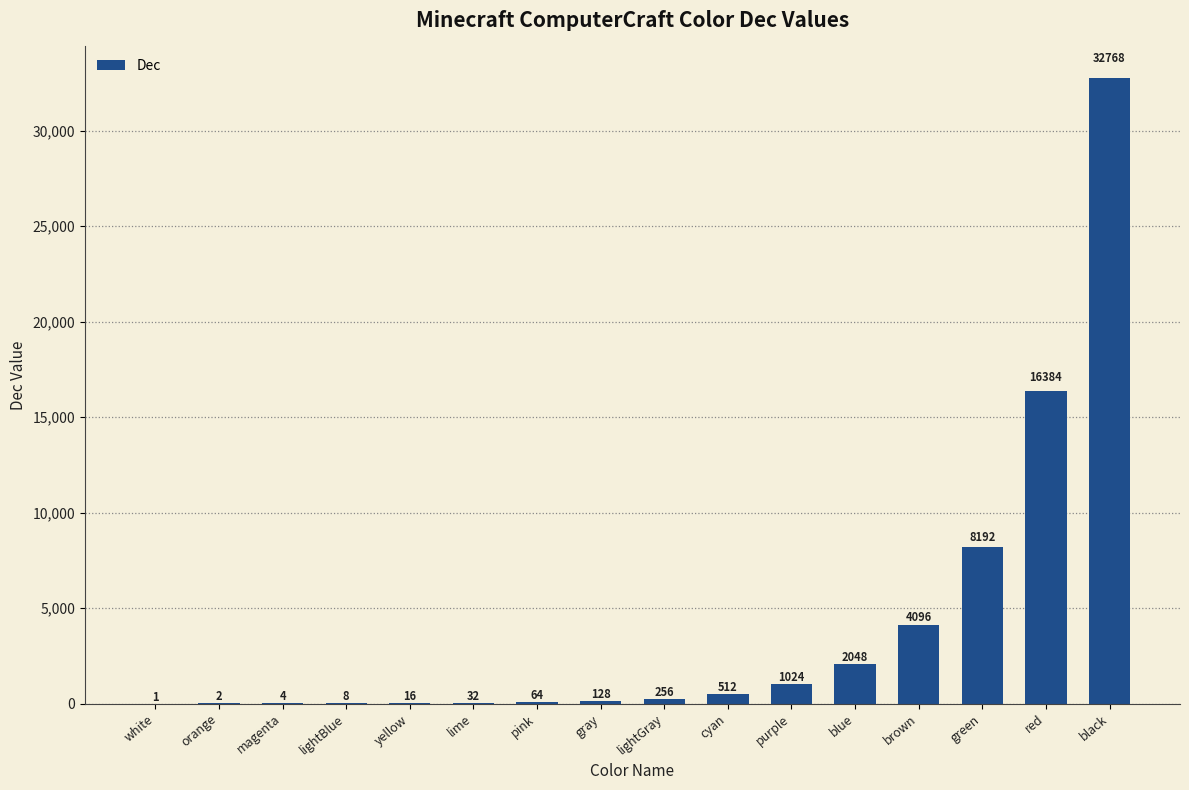

How many series are shown in this chart?

1